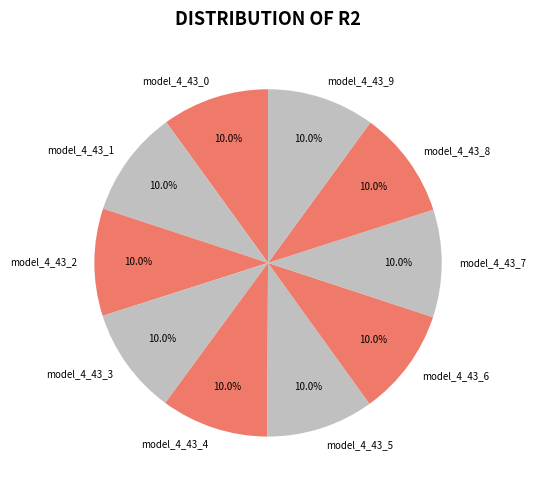

Does model_4_43_4 account for over 50% of the chart?

No